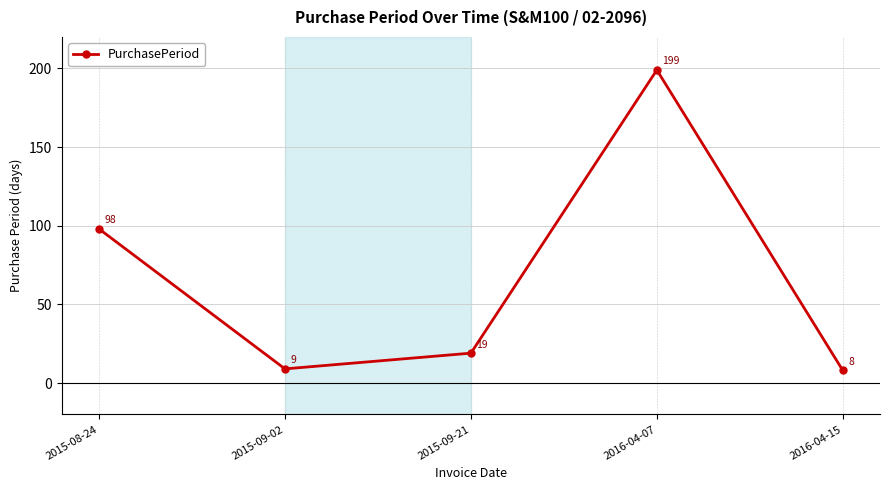

Reading left to right, what are all the values shown in this chart?

2015-08-24=98	2015-09-02=9	2015-09-21=19	2016-04-07=199	2016-04-15=8